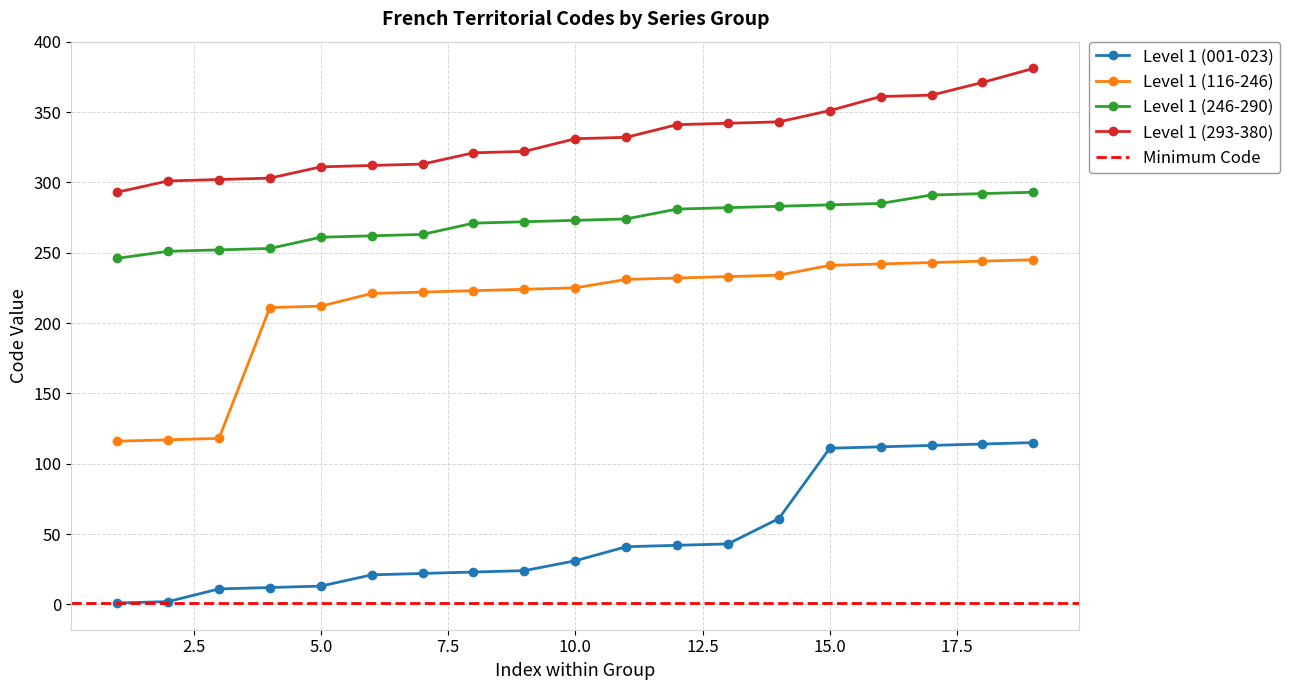

What is the sum of all Level 1 (116-246) values?

4034